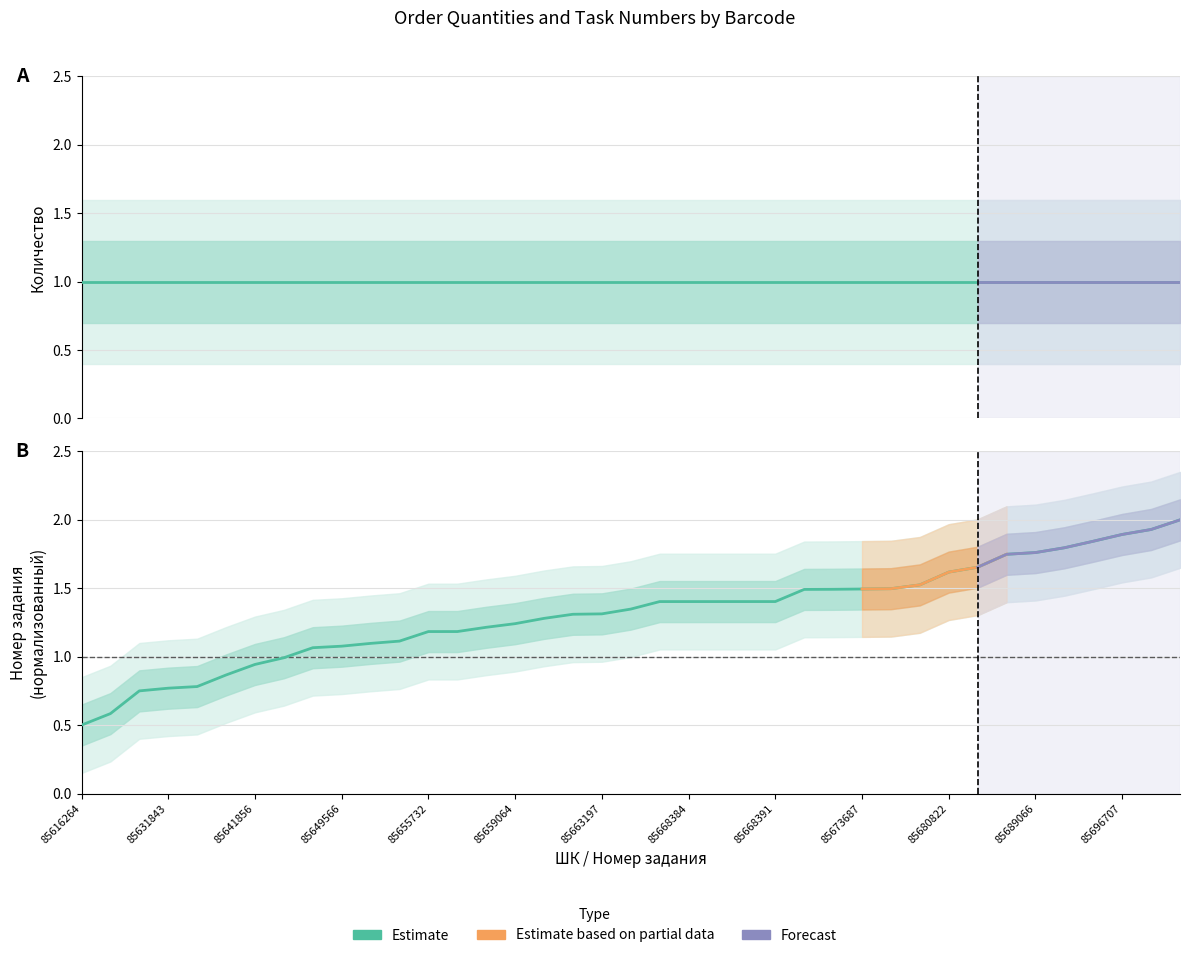

What is the greatest value displayed?

2.0